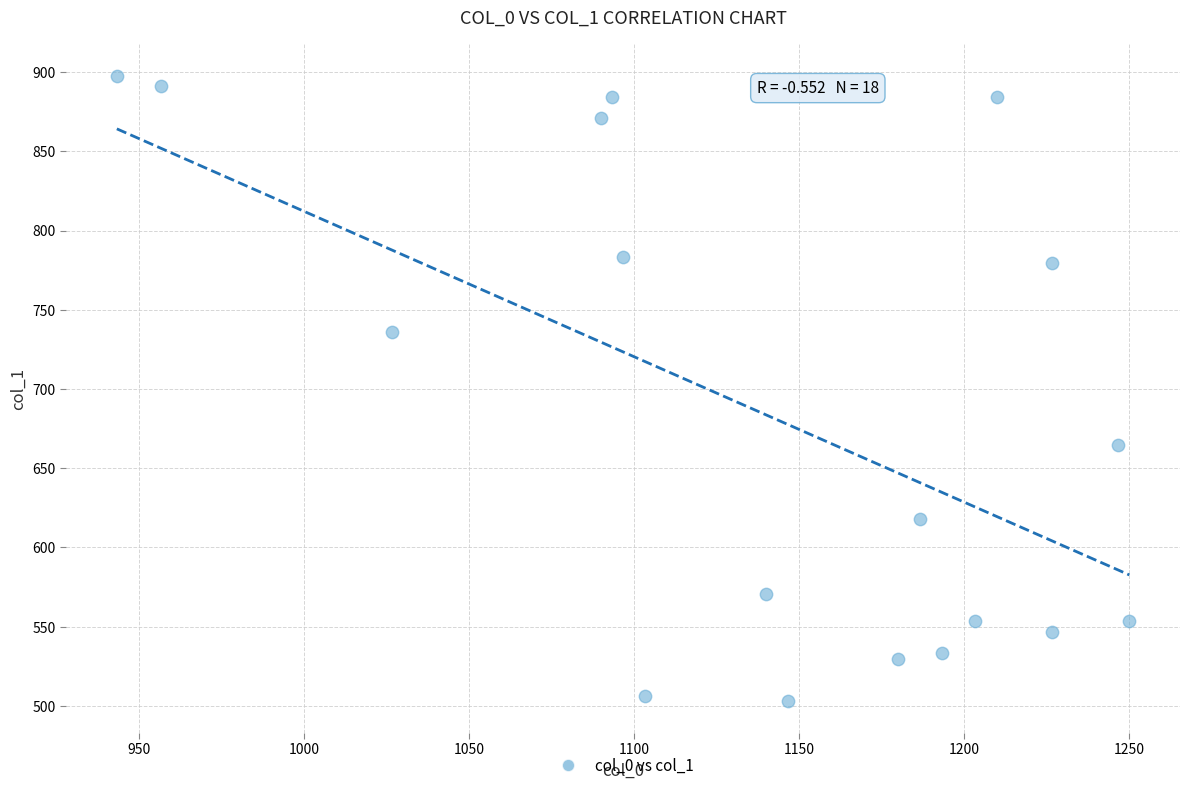

What is the range of Y values (max minus min)?

394.9